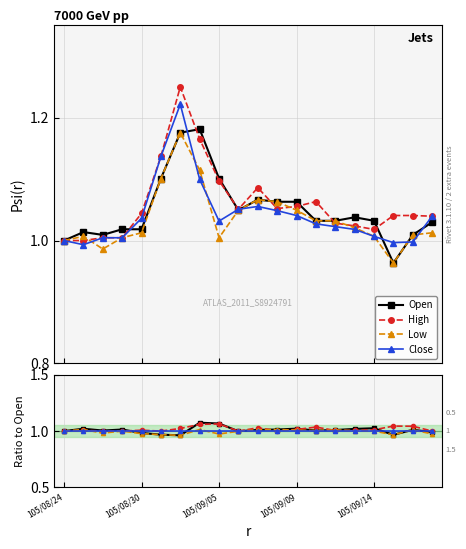

How many distinct data groups are displayed?

4